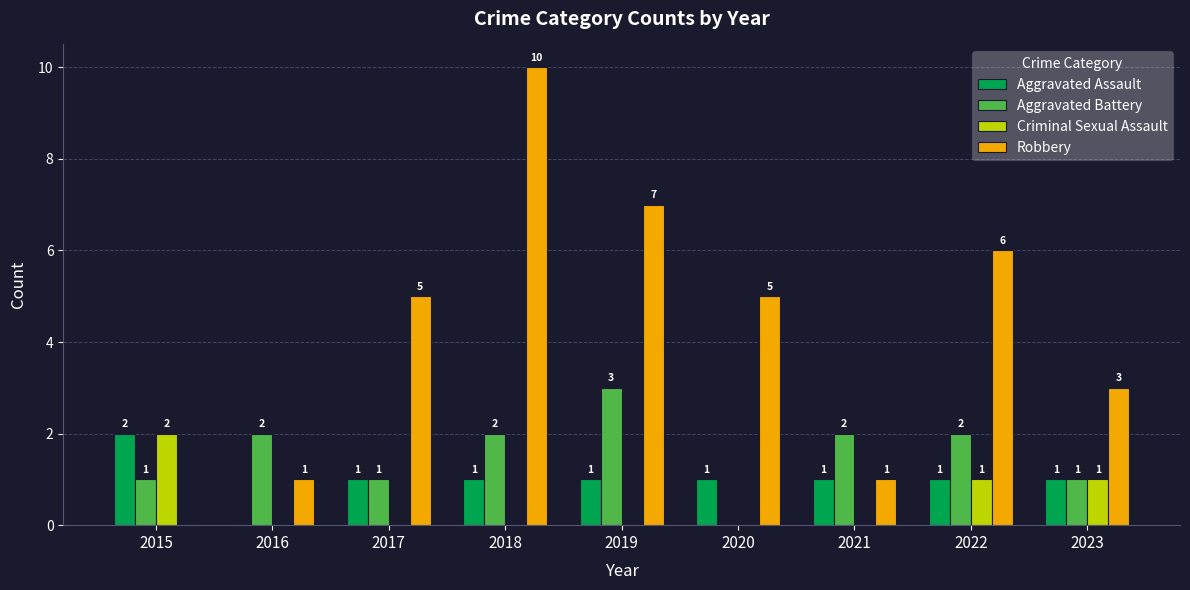

How many Aggravated Assault values are between 1 and 2?

8